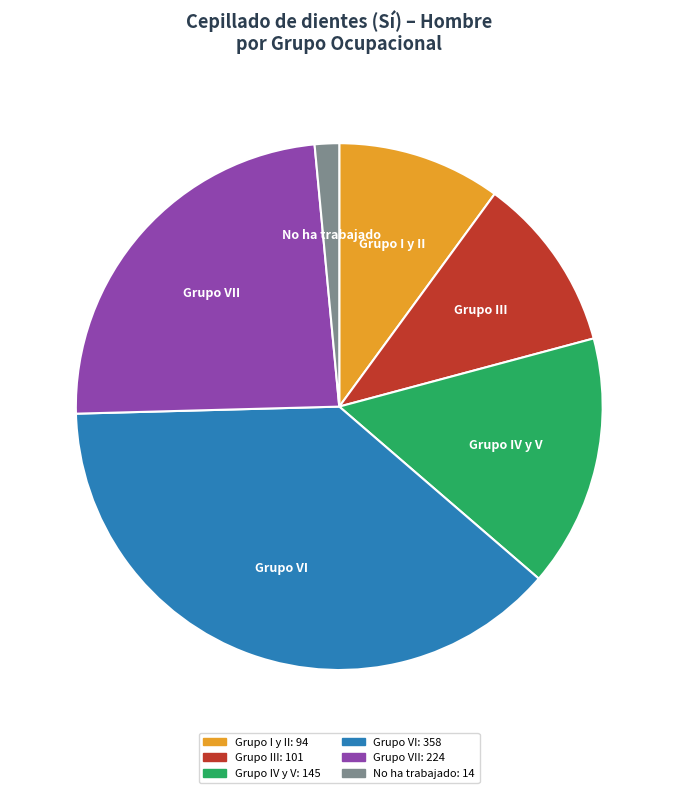

Rank the categories by value from highest to lowest.

Grupo VI, Grupo VII, Grupo IV y V, Grupo III, Grupo I y II, No ha trabajado